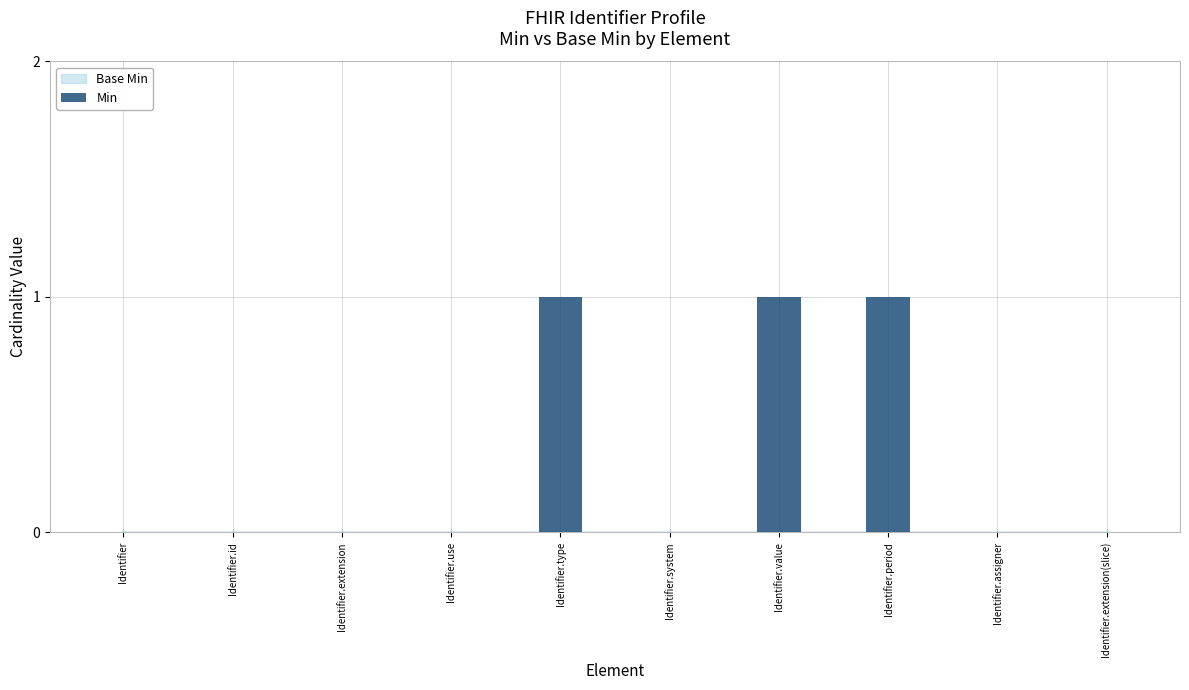

Are the bars horizontal?

No